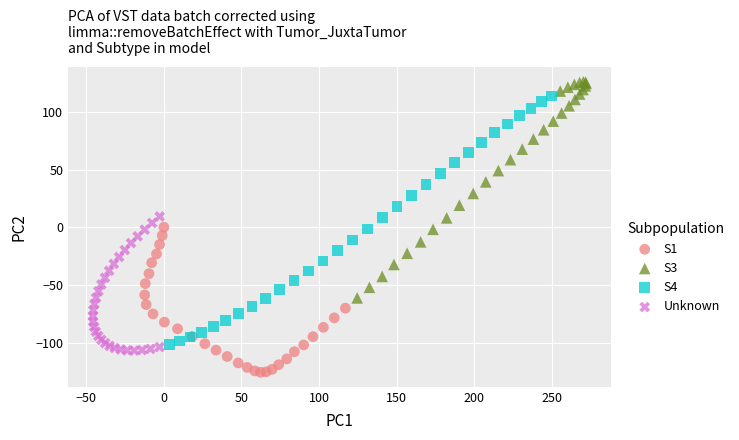

Which series reaches the maximum Y coordinate?

S3